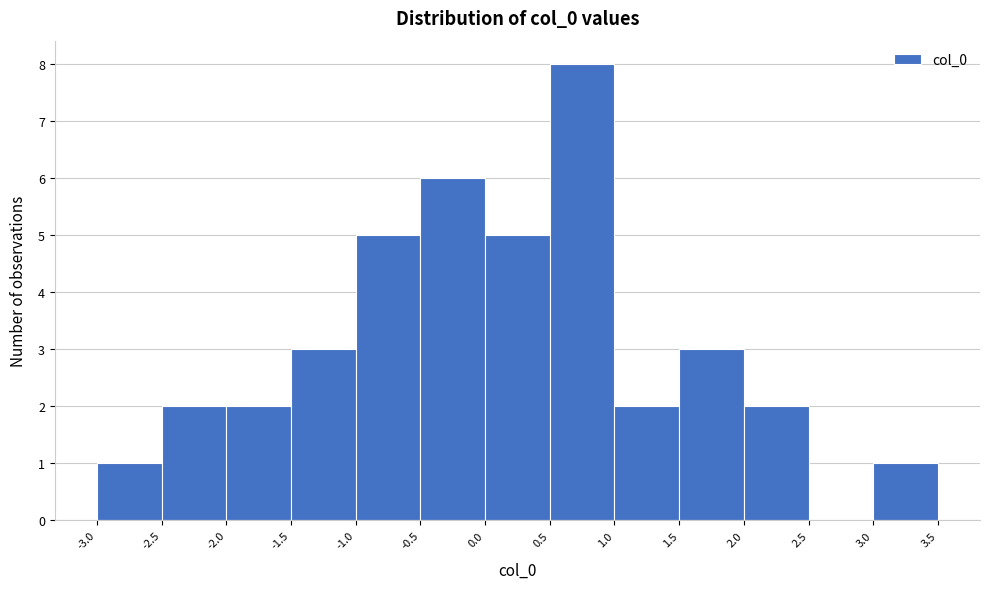

Reading left to right, transcribe this chart: for each bar, give the range it covers on the x-axis and its height. The values are not printed on the chart, so give them approximately, as read against the axis.

-3.0 to -2.5: 1
-2.5 to -2.0: 2
-2.0 to -1.5: 2
-1.5 to -1.0: 3
-1.0 to -0.5: 5
-0.5 to 0.0: 6
0.0 to 0.5: 5
0.5 to 1.0: 8
1.0 to 1.5: 2
1.5 to 2.0: 3
2.0 to 2.5: 2
2.5 to 3.0: 0
3.0 to 3.5: 1